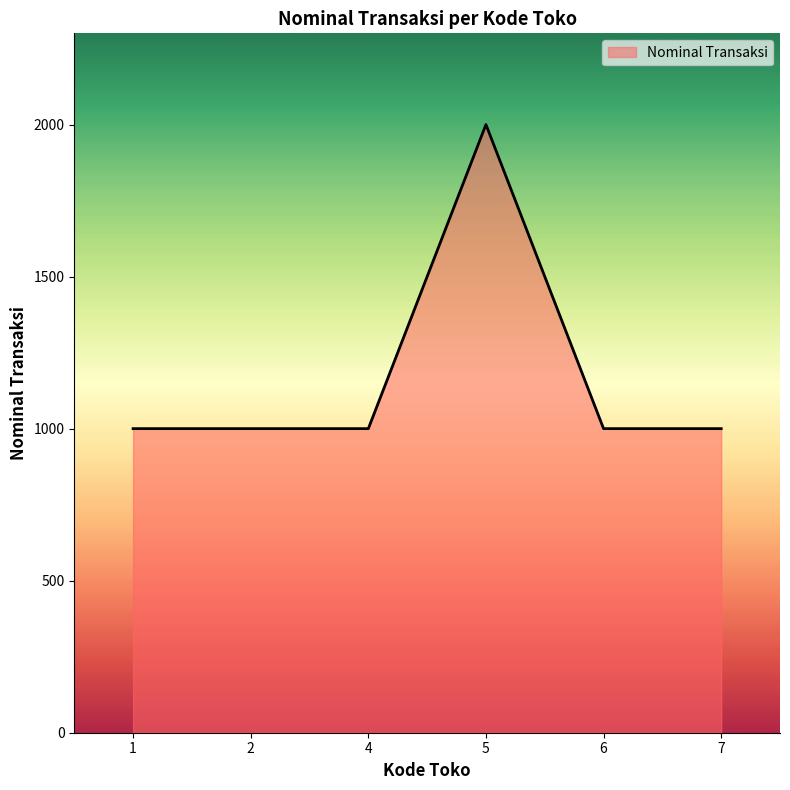

What is the minimum value shown in the chart?

1000